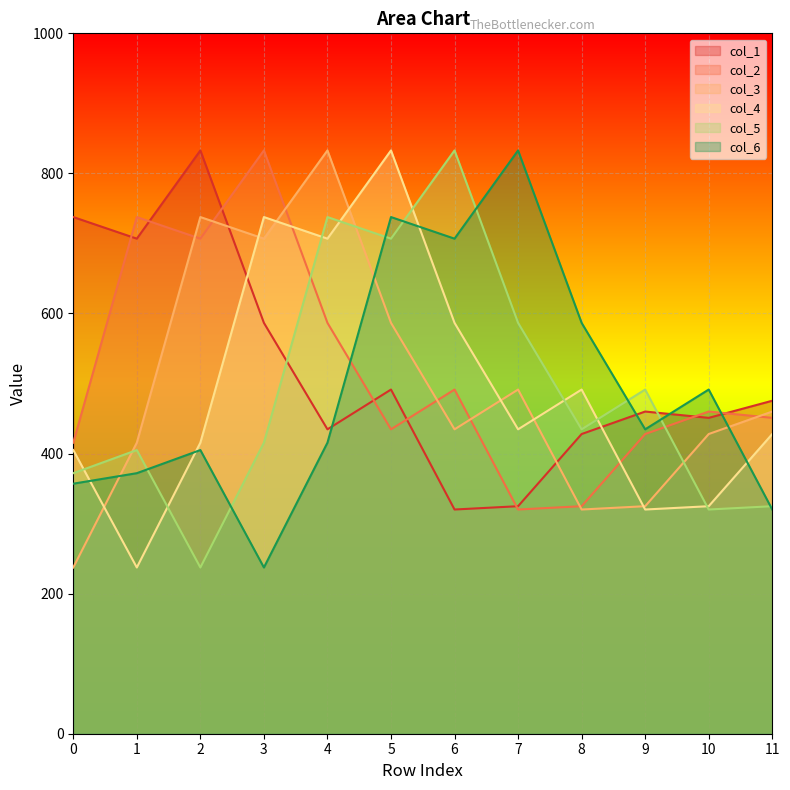

Which series has the widest spread of values?

col_3